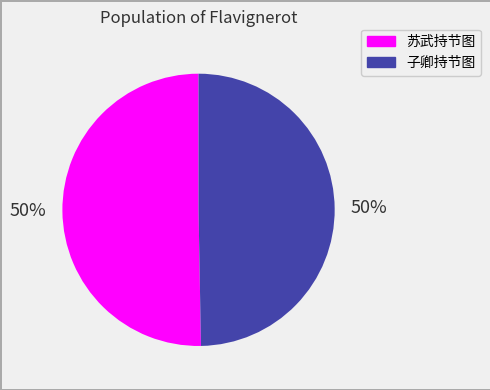

True or false: 子卿持节图 accounts for 50% of the total.

True